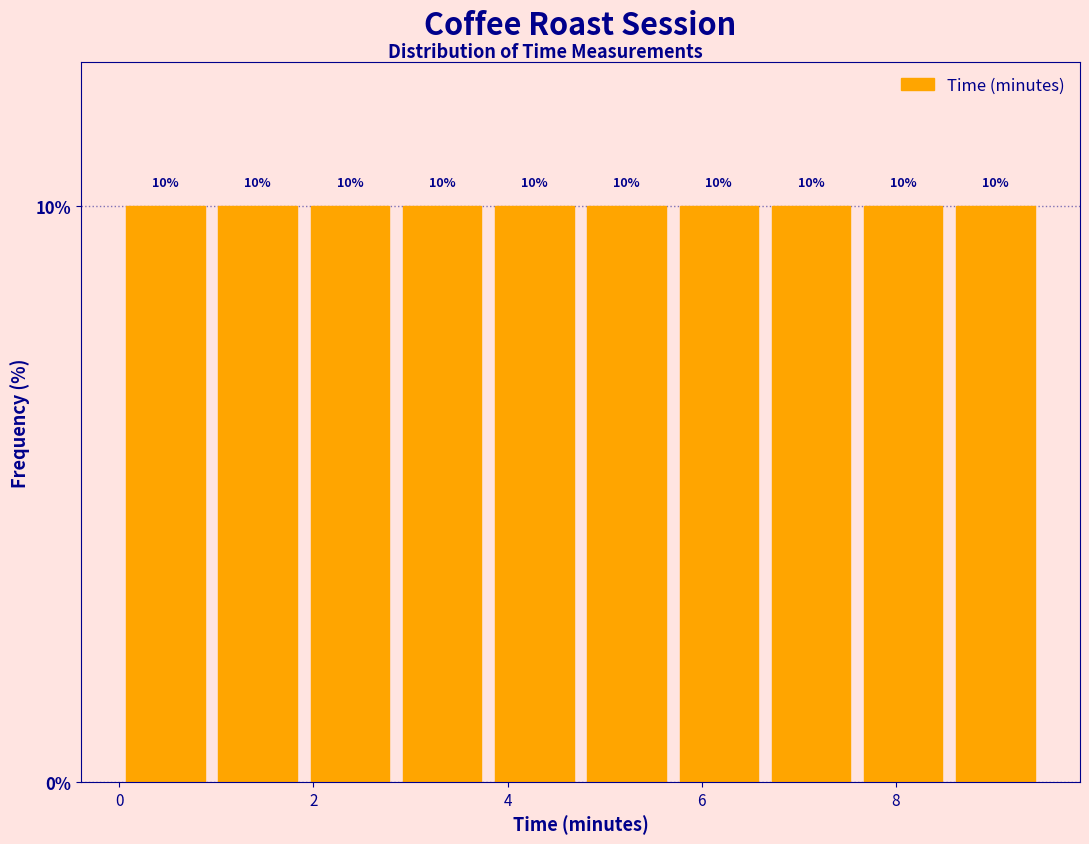

What is the height of the bar covering 3.80 to 4.75 on the x-axis? The bar edges are not printed on the chart, so give them approximately, as read against the axis.

10